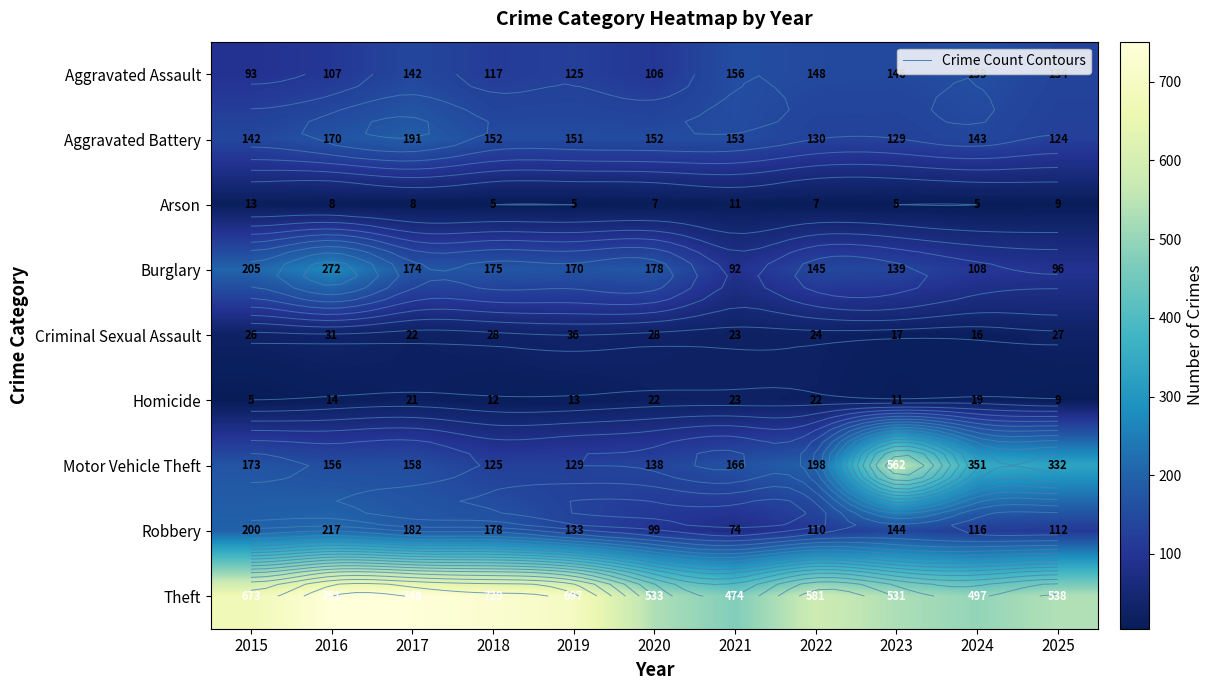

What is the highest value of the Aggravated Battery series?

191